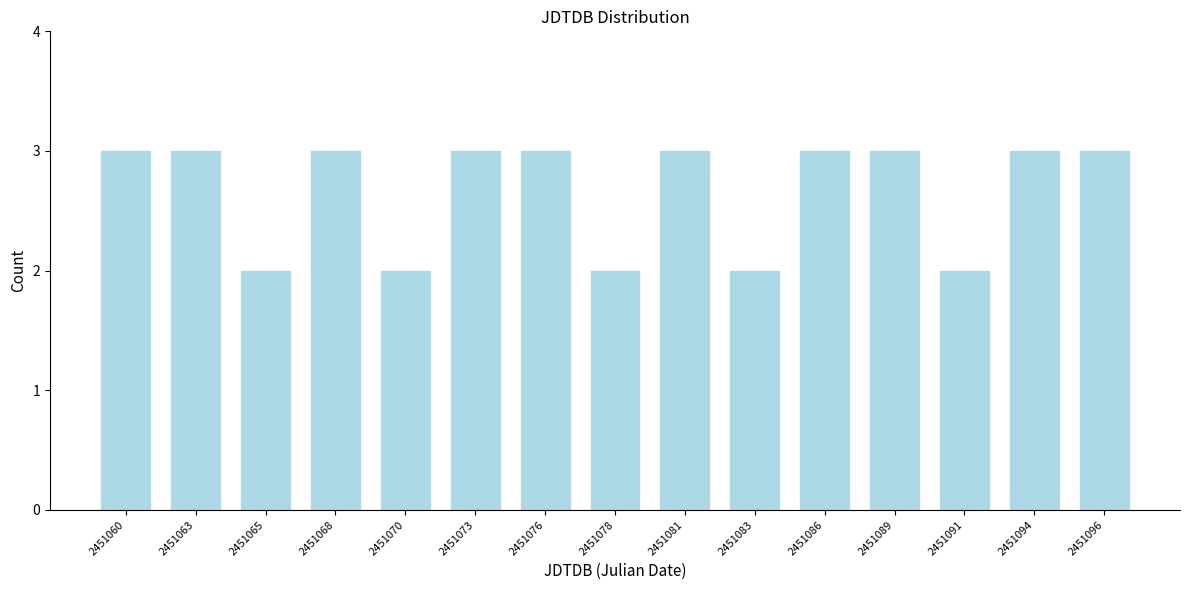

Reading right to left, list all the values displayed in this chart.

3	3	2	3	3	2	3	2	3	3	2	3	2	3	3